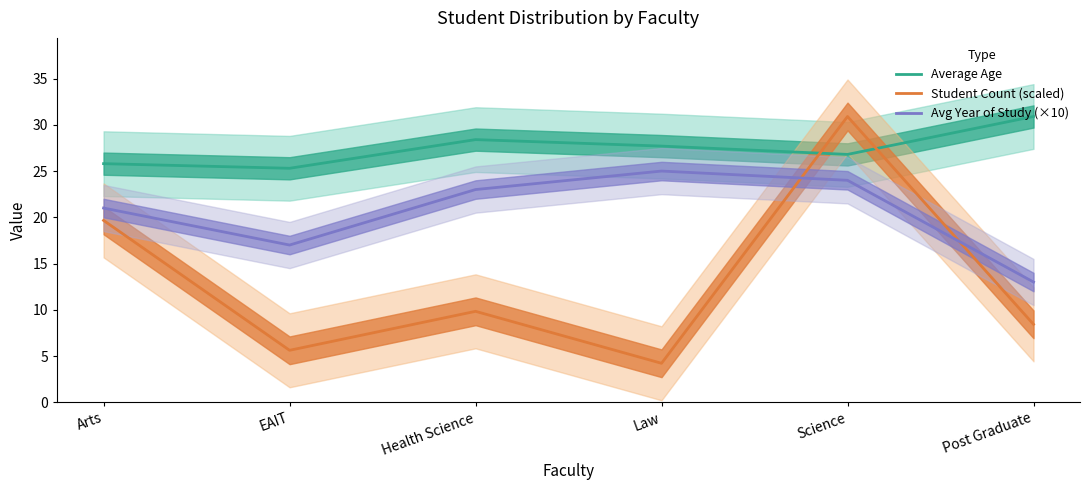

How many interior local peaks does the Average Age series have?

1